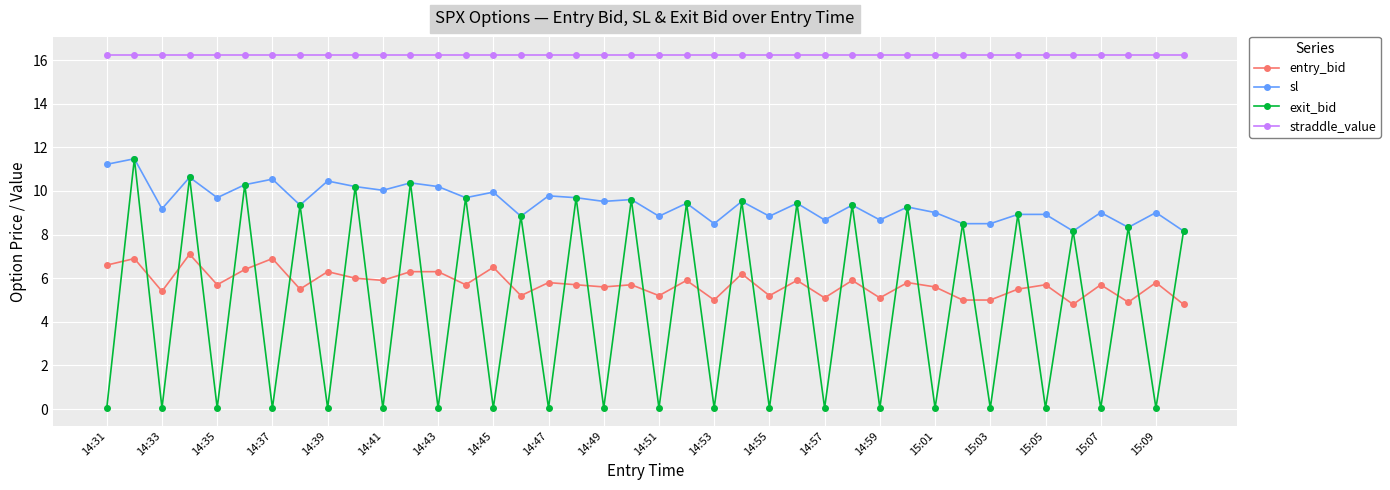

True or false: entry_bid and straddle_value intersect in this chart.

False